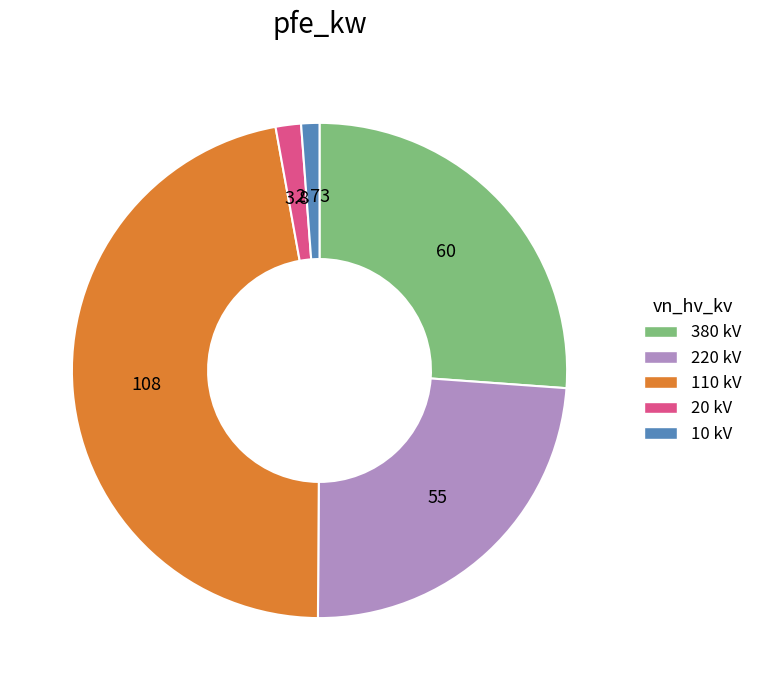

Is the sum of 110 kV and 220 kV greater than half?

Yes